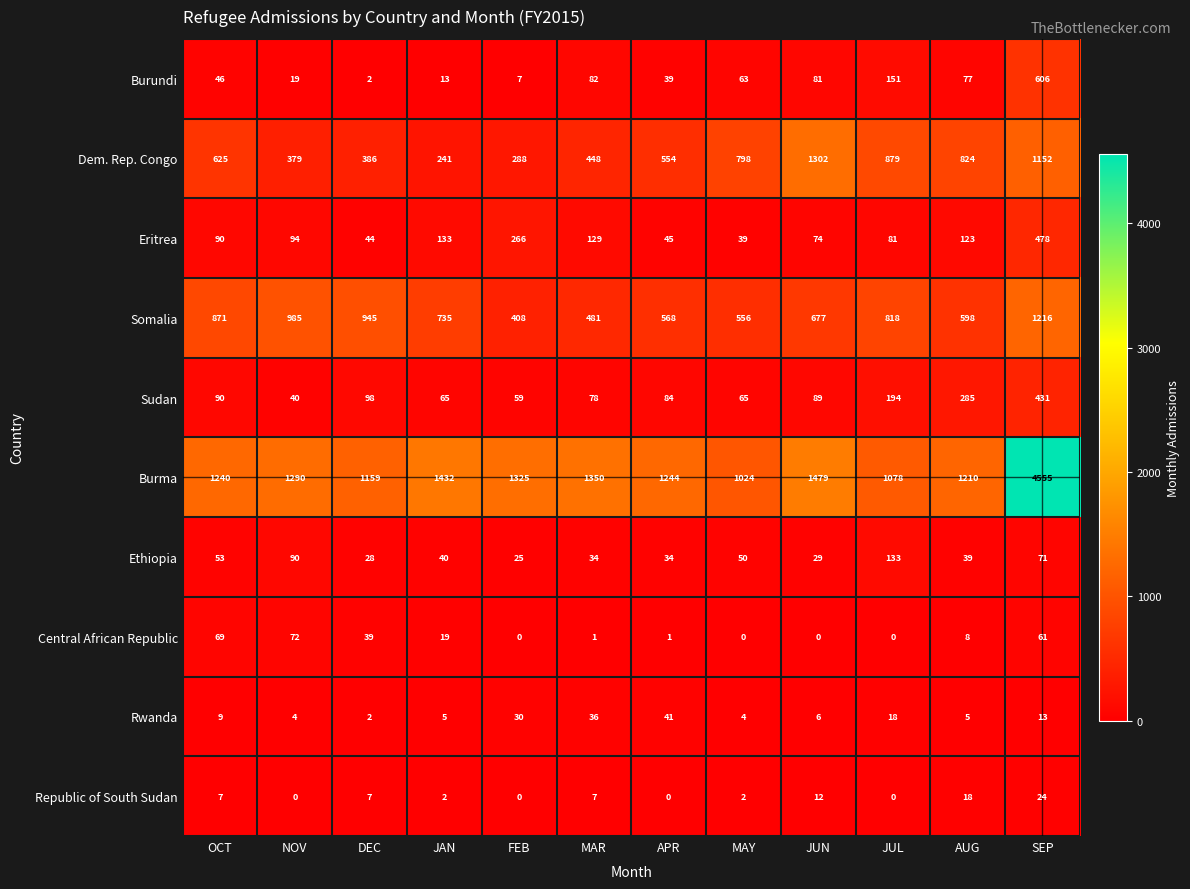

What is the lowest value of the Dem. Rep. Congo series?

241